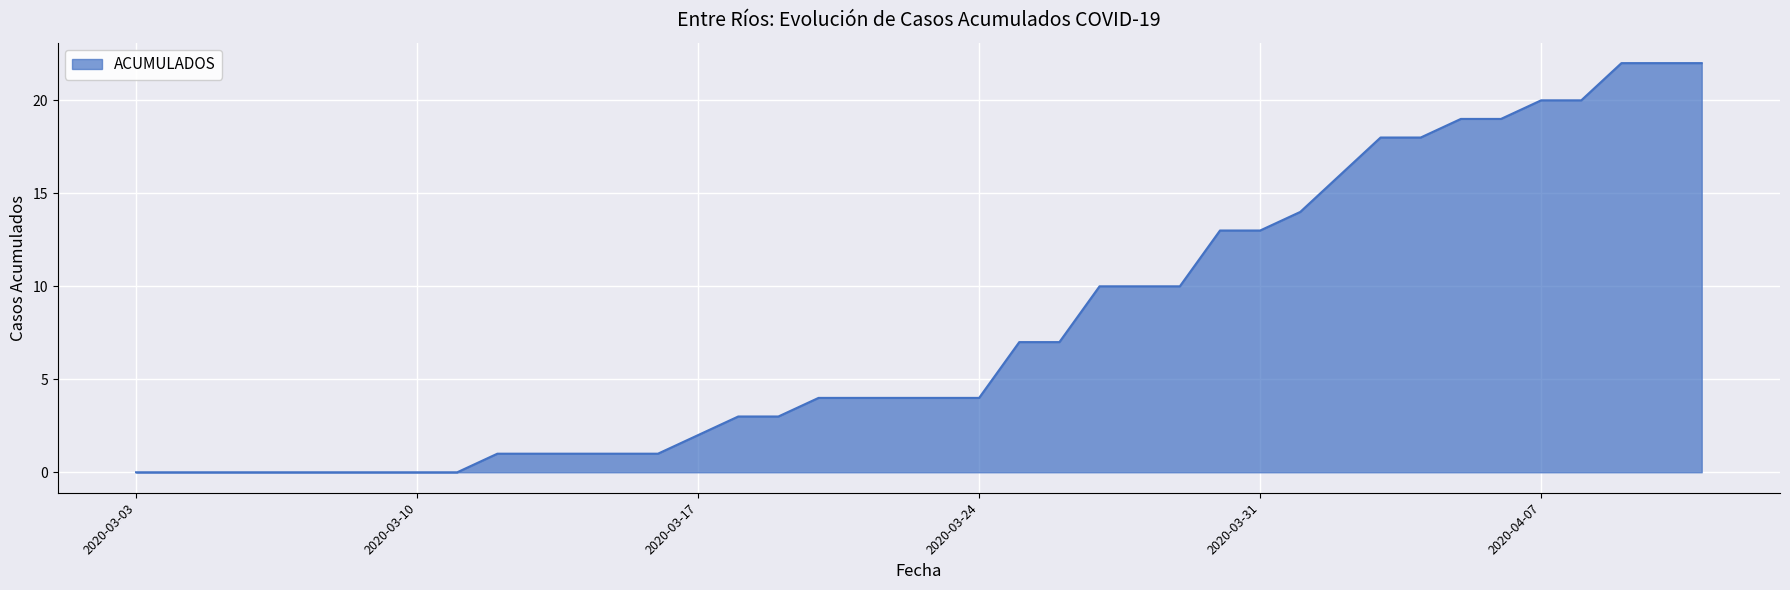

What is the greatest value displayed?

22